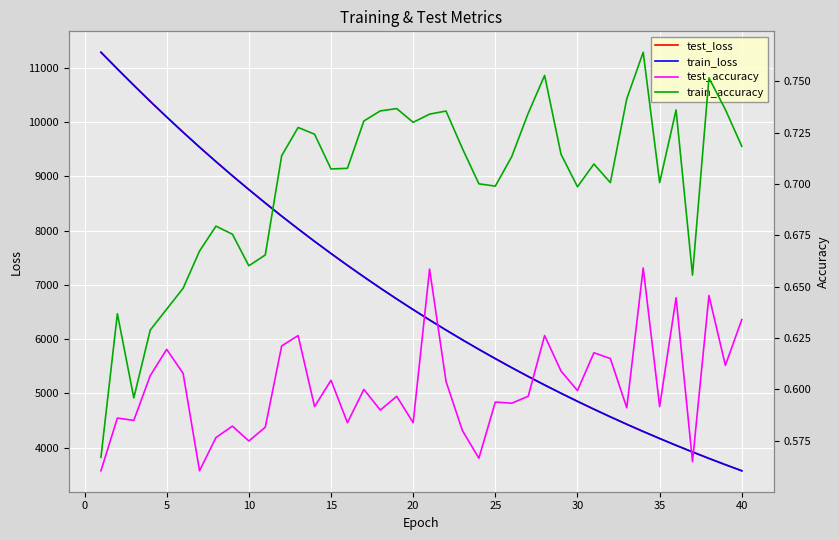

What is the minimum value for train_loss?

3571.8